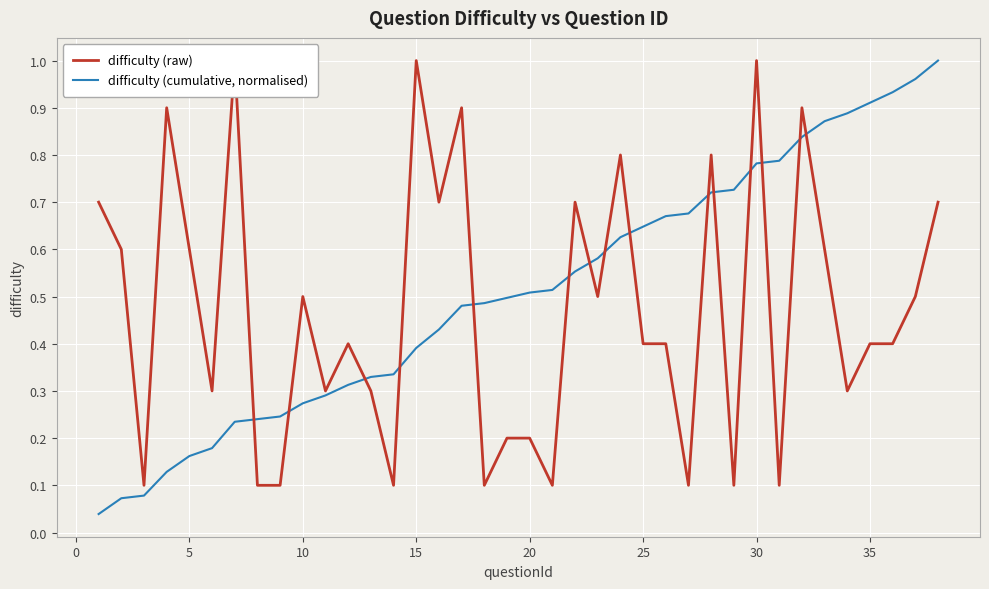

Does the chart display data point markers on the line(s)?

No